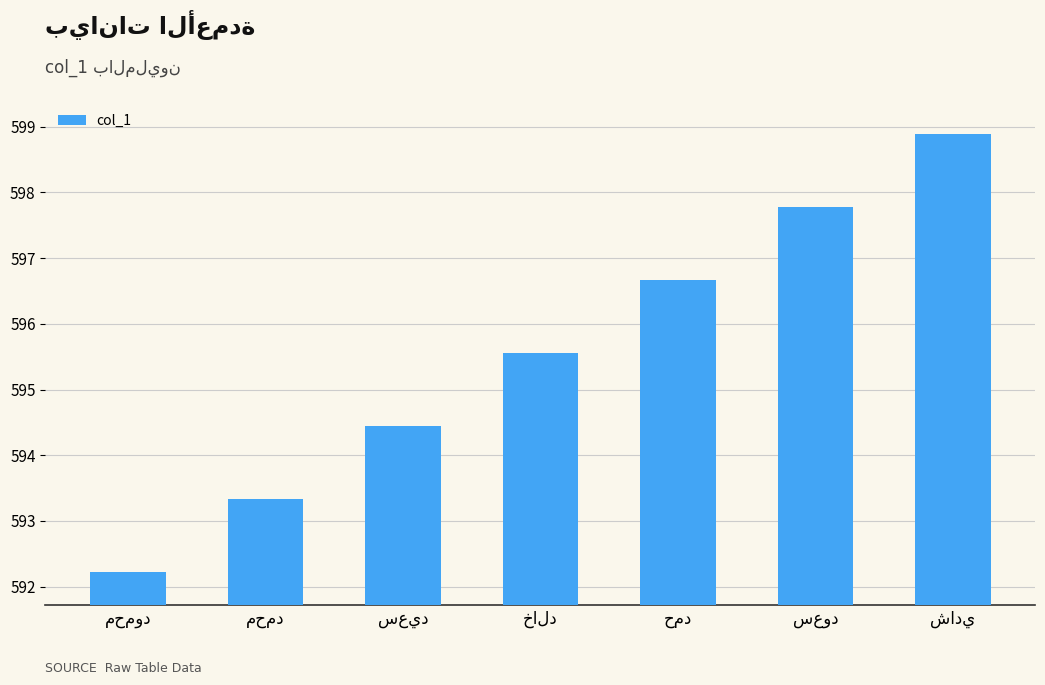

What is the minimum value shown in the chart?

592.2